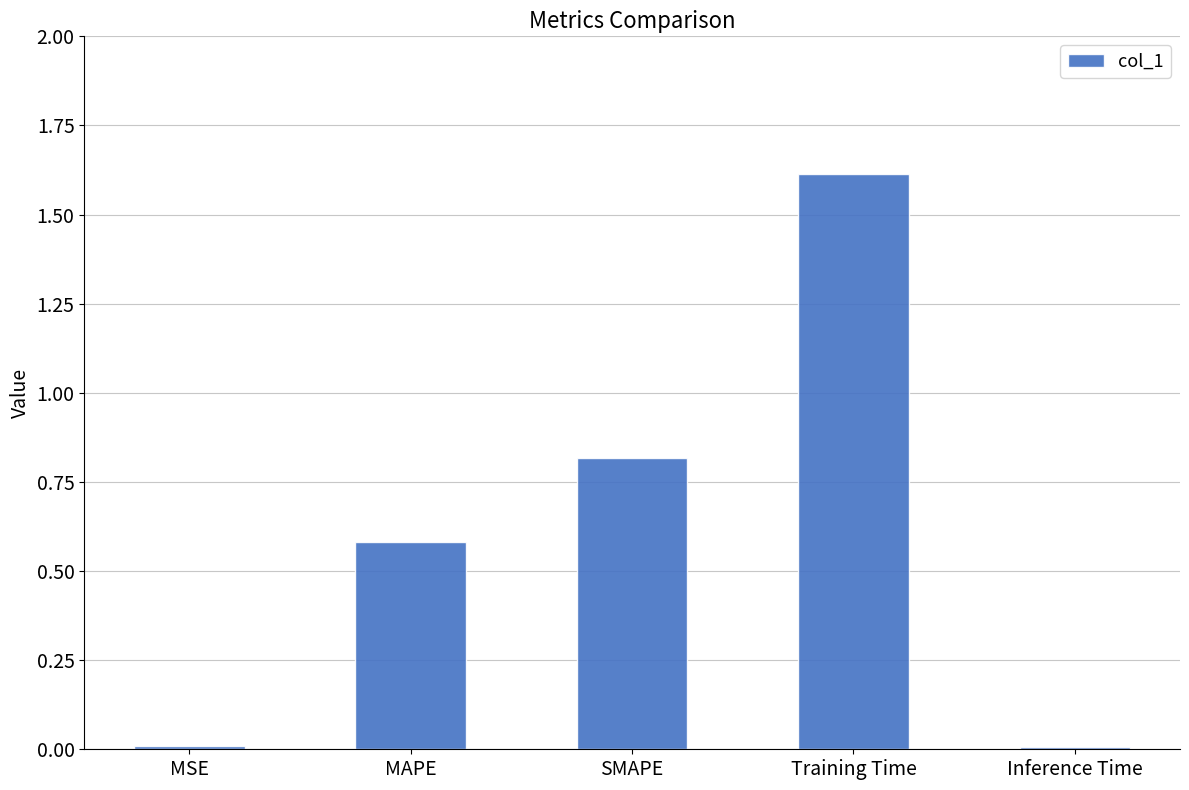

What is the label of the 5th bar from the left?

Inference Time